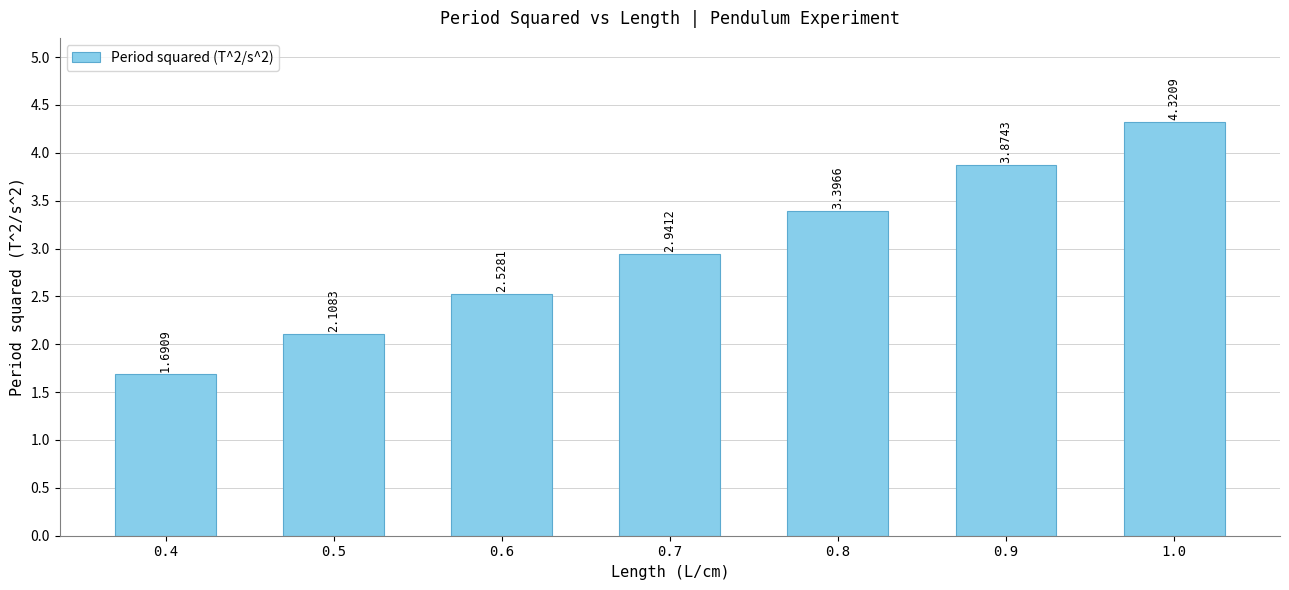

The value at 0.4 is 2.7. True or false?

False